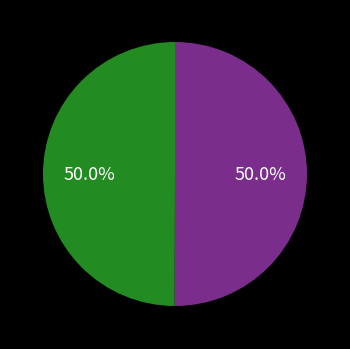

What is the largest slice in the pie chart?

RANDOM (senza prelazione)